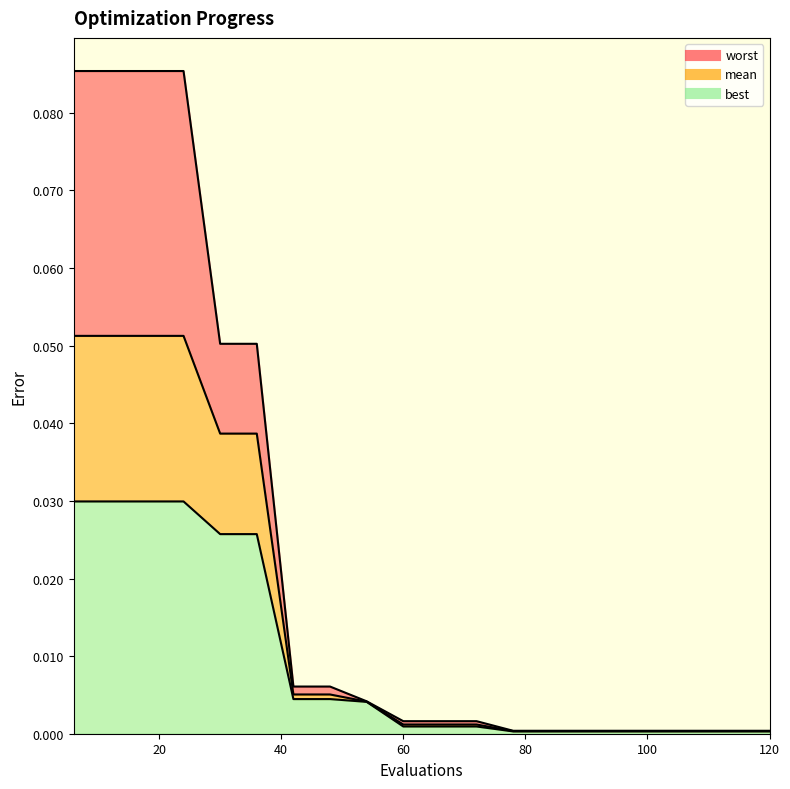

List the series in order of their overall mean, highest first.

worst, mean, best